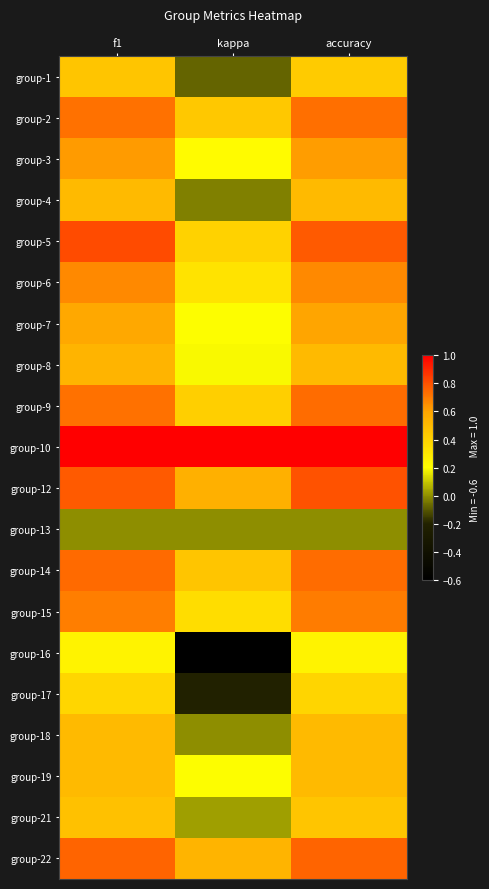

What is the spread (max minus min) of values at accuracy?

1.0